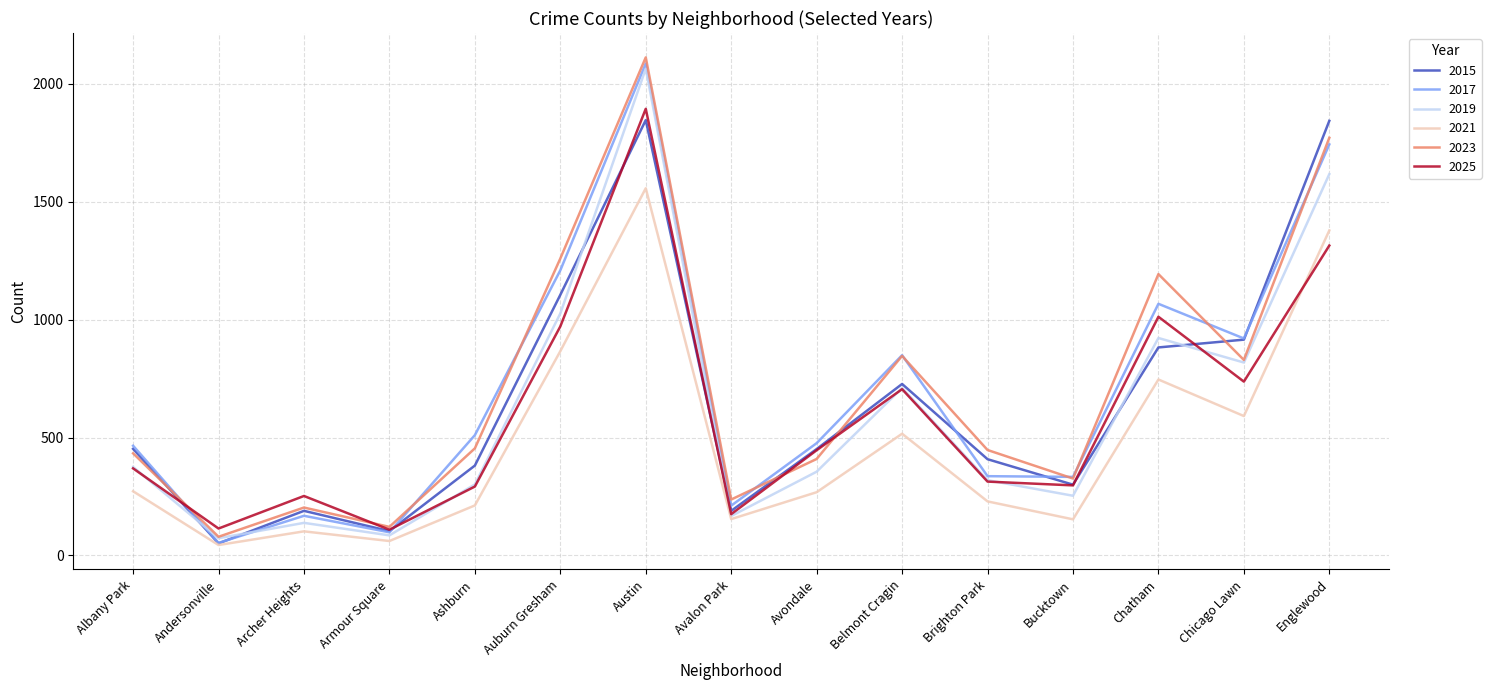

What is the approximate value of 2019 at Avondale, to the nearest 50?

350